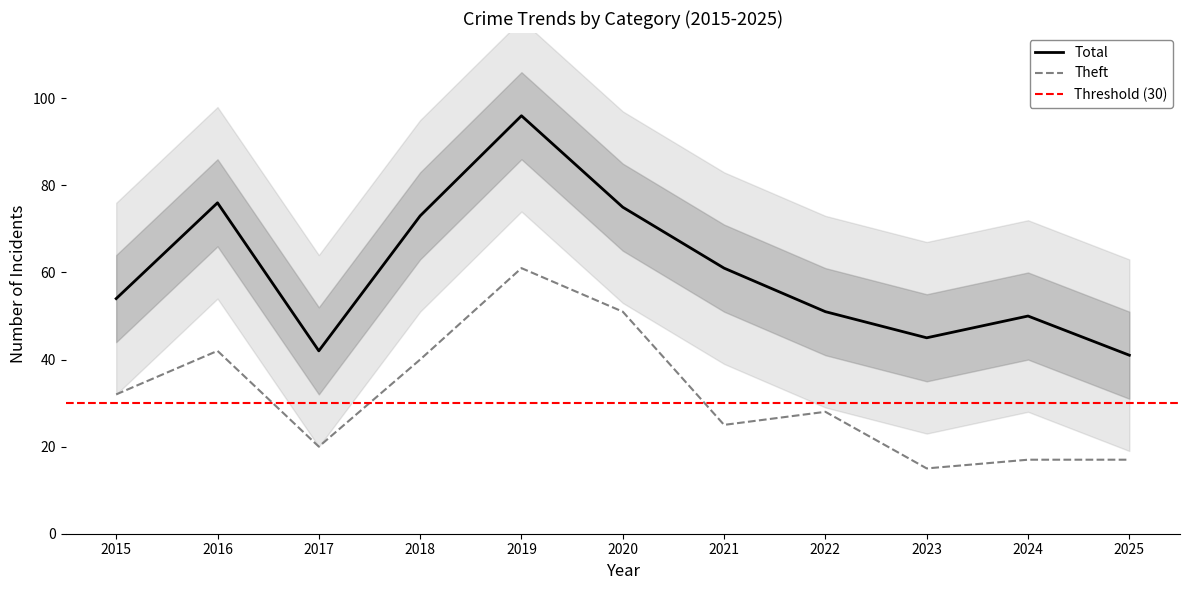

True or false: Total and Robbery cross at least once.

False